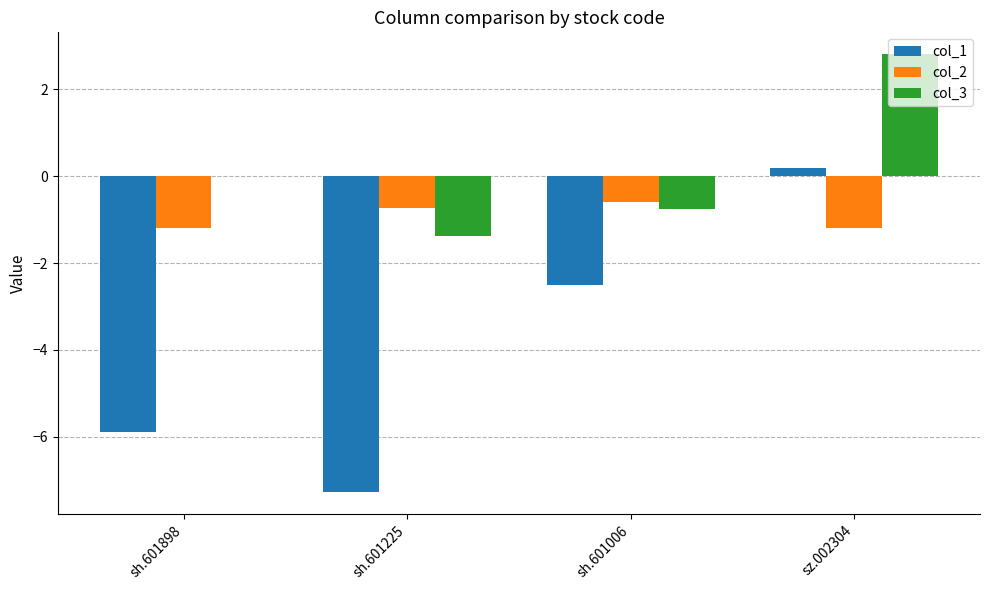

What is the difference between the col_2 values at sh.601225 and sz.002304?

0.5